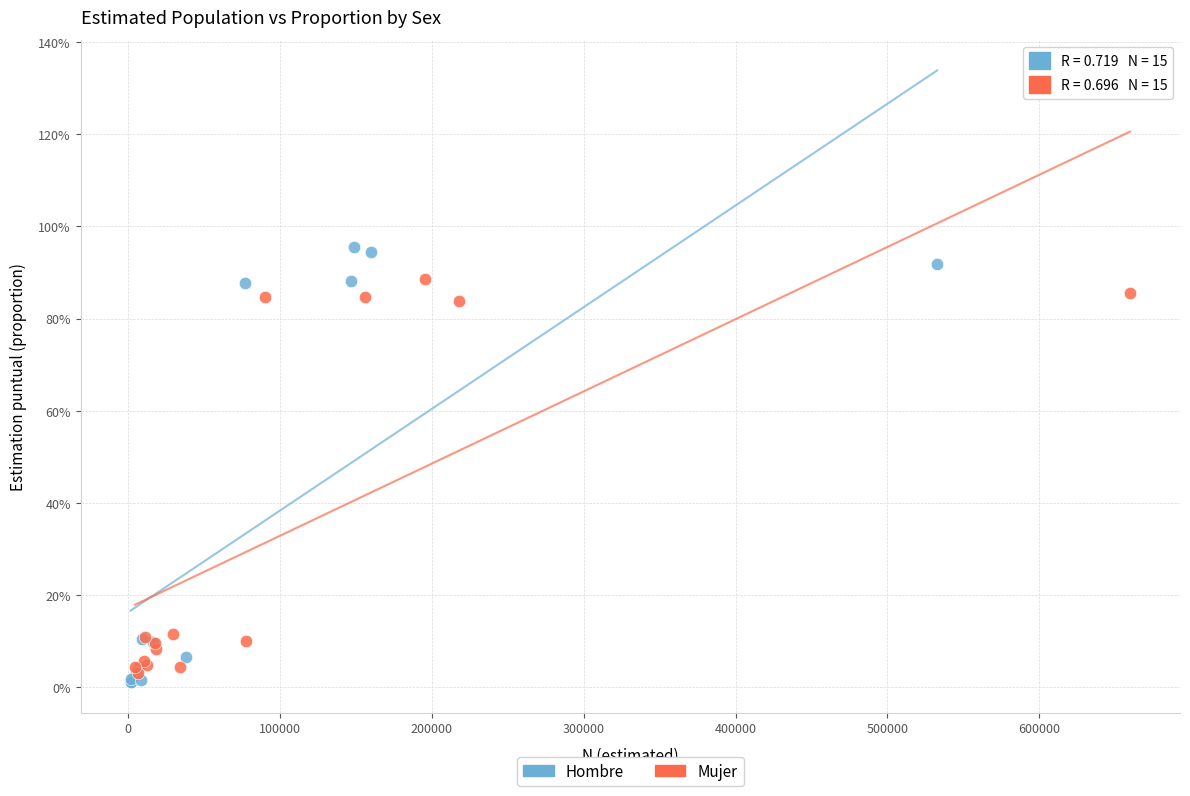

Which series reaches the minimum Y coordinate?

Hombre